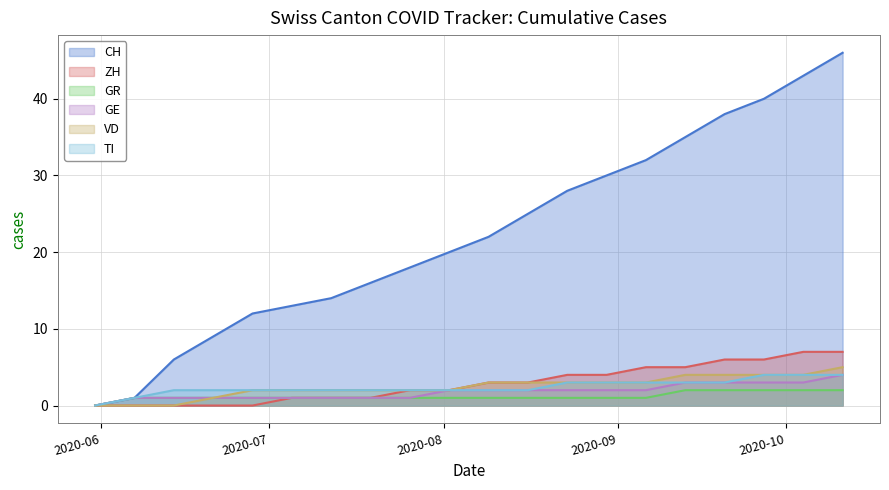

Which has a higher value, 2020-09-20 or 2020-08-09?

2020-09-20